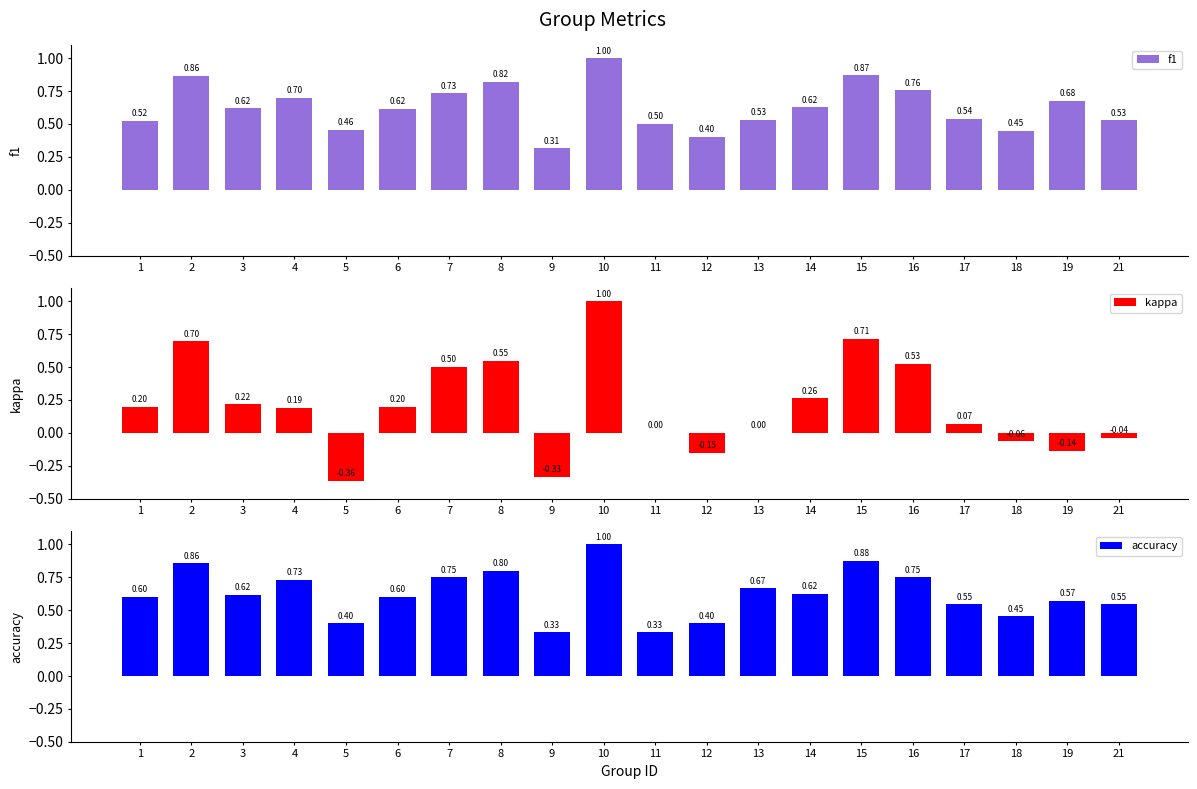

Read the accuracy value at 17.

0.5